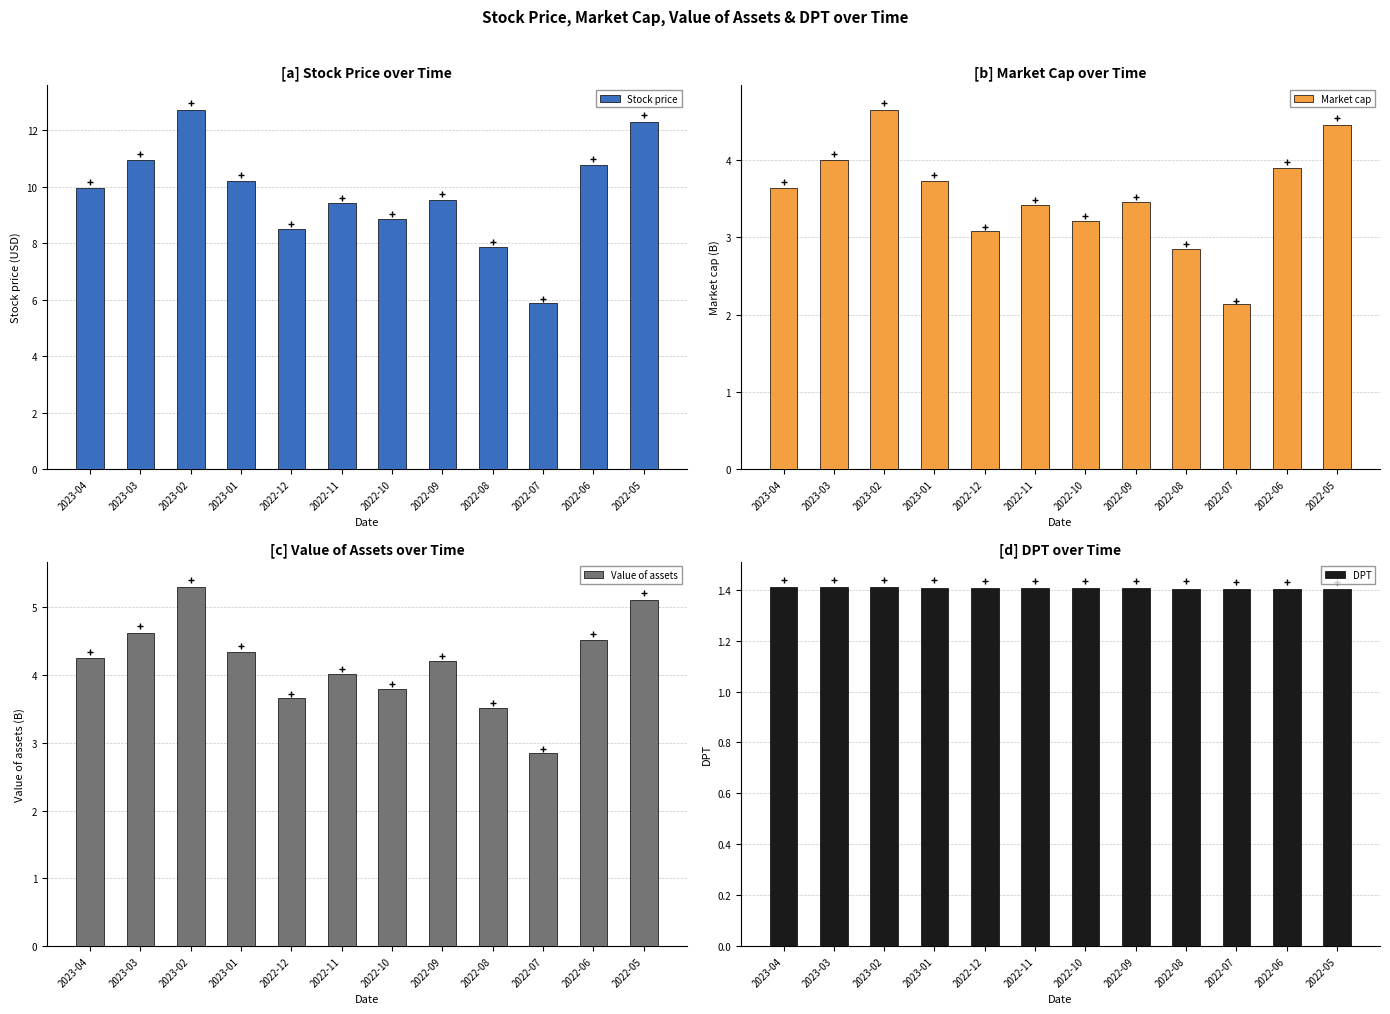

Is it true that Value of assets equals 6.2 at 2022-08?

False